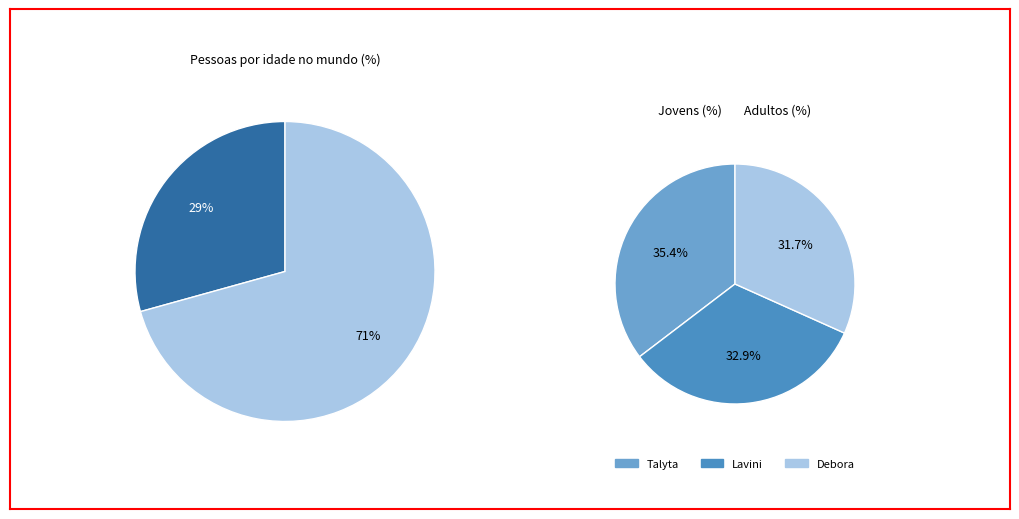

How many segments does this pie chart have?

4